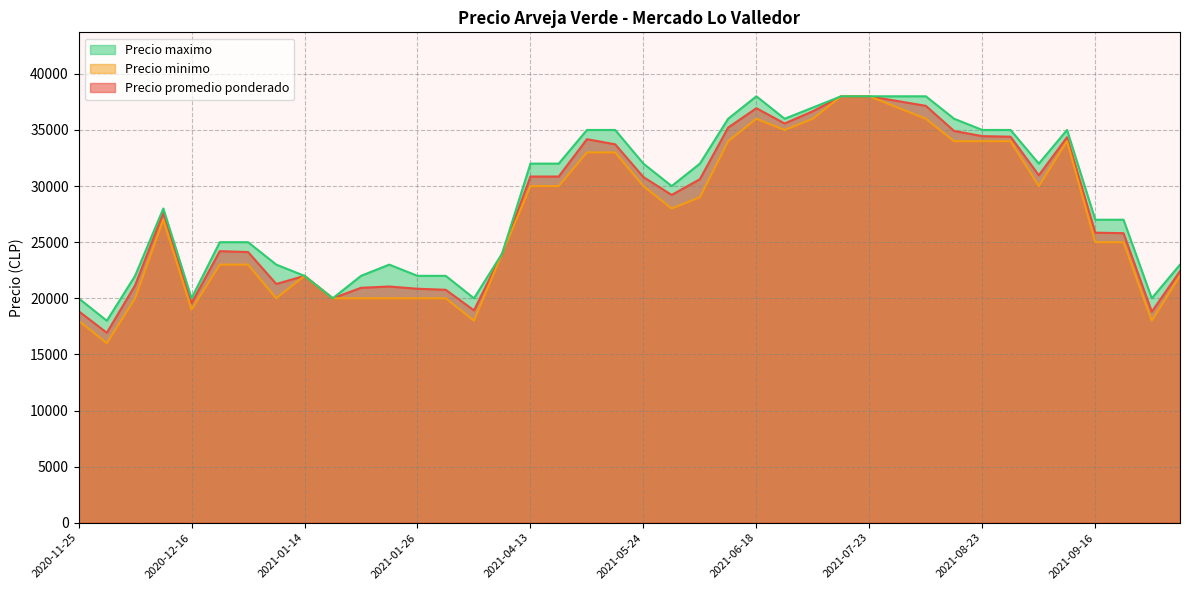

What value does the Precio promedio ponderado series have at 2021-06-01?

35211